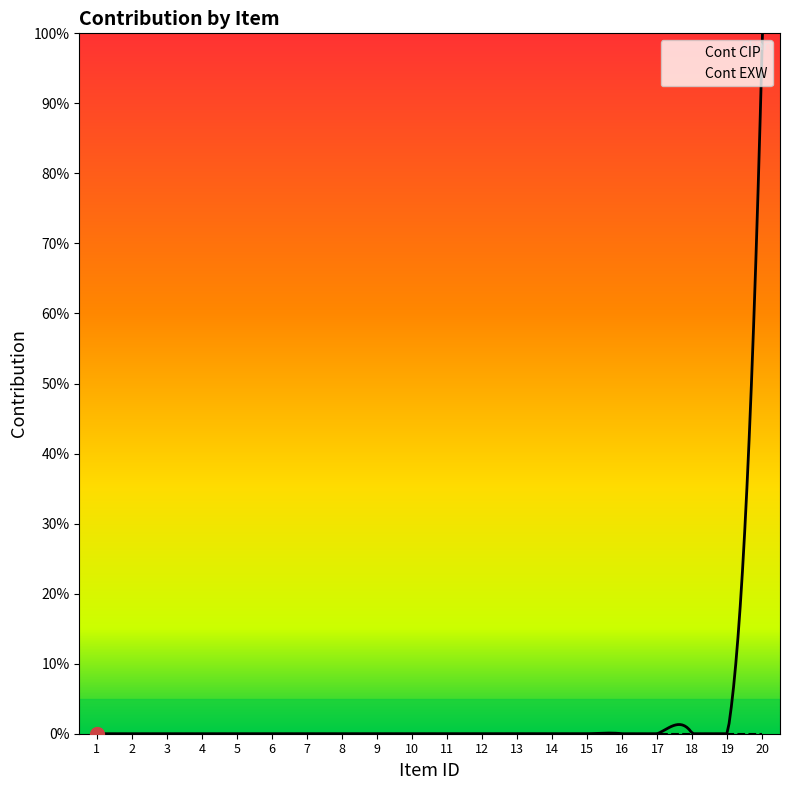

Reading left to right, list all the values displayed in this chart.

Cont CIP: 1=0	2=0	3=0	4=0	5=0	6=0	7=0	8=0	9=0	10=0	11=0	12=0	13=0	14=0	15=0	16=0	17=0	18=0	19=0	20=1
Cont EXW: 1=0	2=0	3=0	4=0	5=0	6=0	7=0	8=0	9=0	10=0	11=0	12=0	13=0	14=0	15=0	16=0	17=0	18=0	19=0	20=0